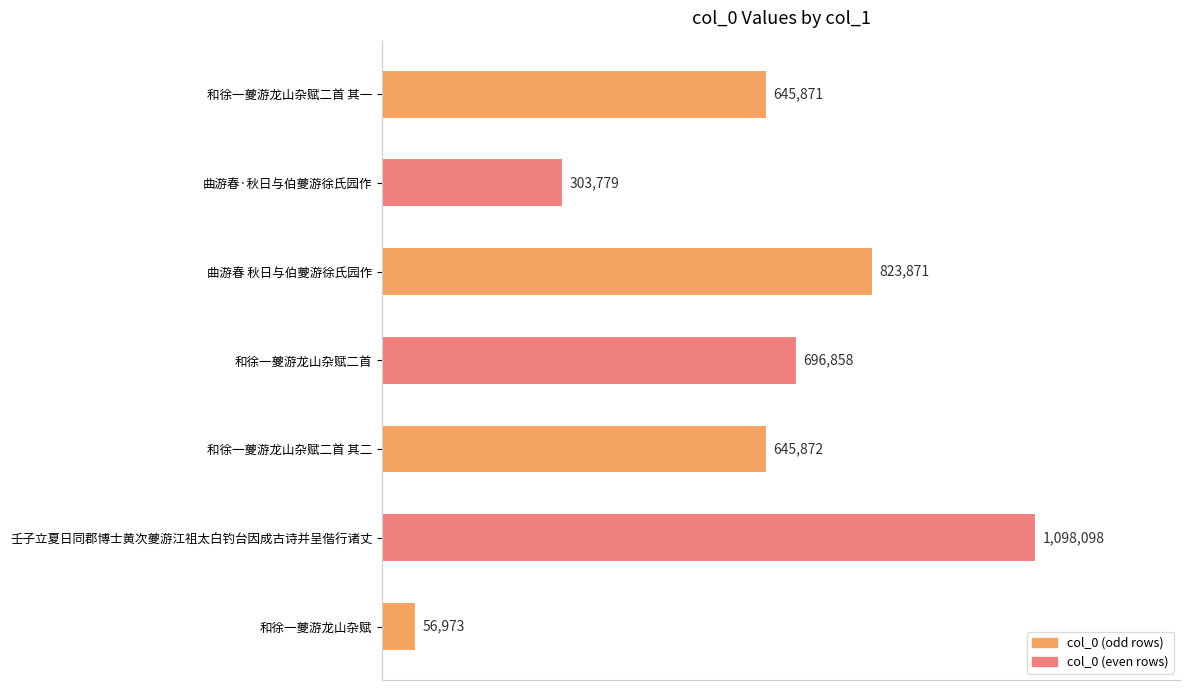

Does the chart contain any negative values?

No